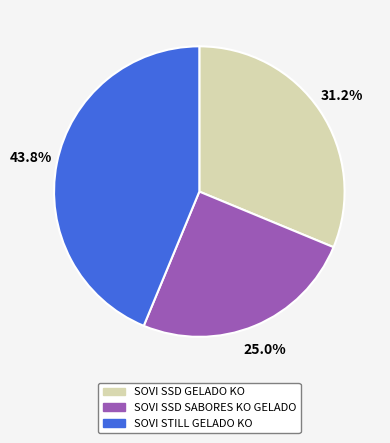

To the nearest percent, what is the average slice percentage?

33%